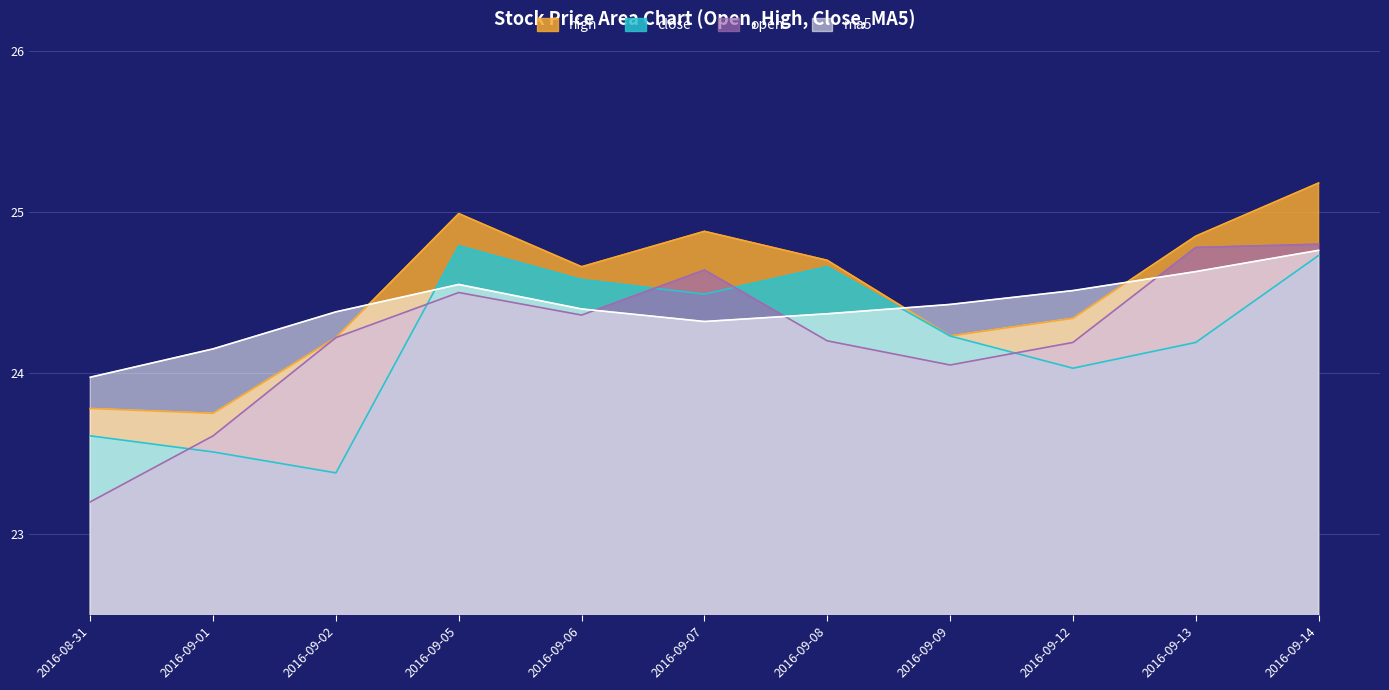

True or false: open has more than 2 interior local peaks.

False